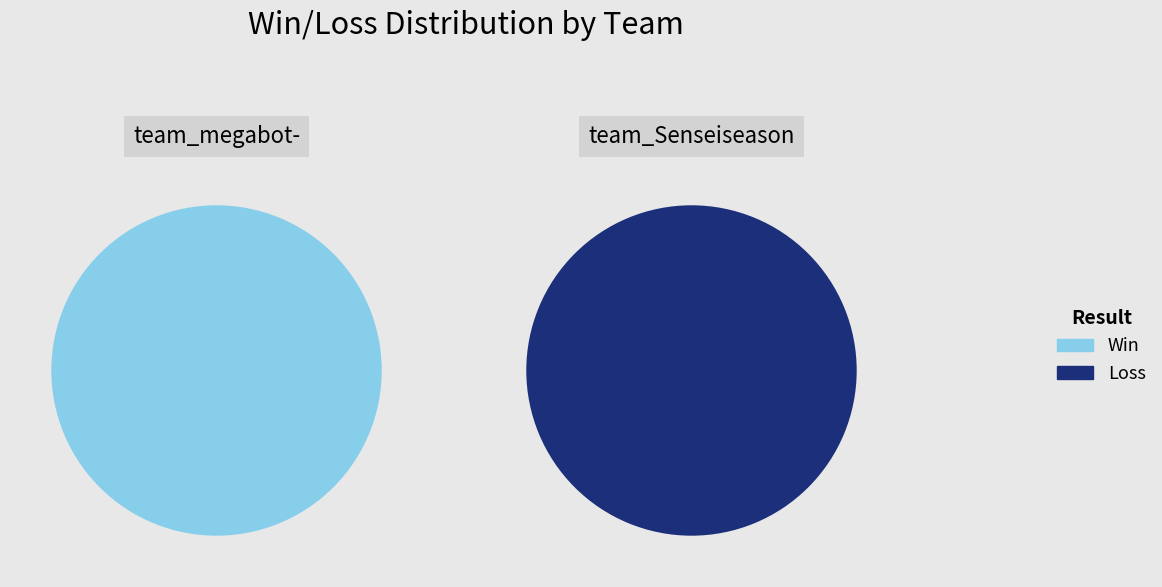

Which category accounts for the majority?

team_megabot-